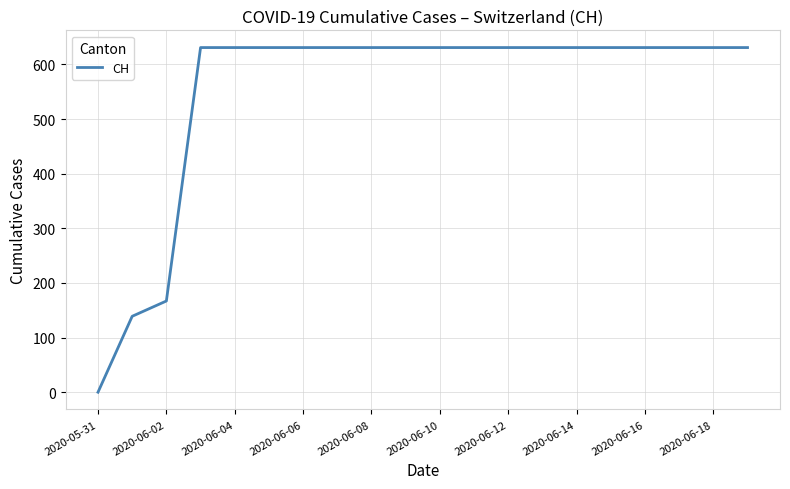

How many values are above zero?

19